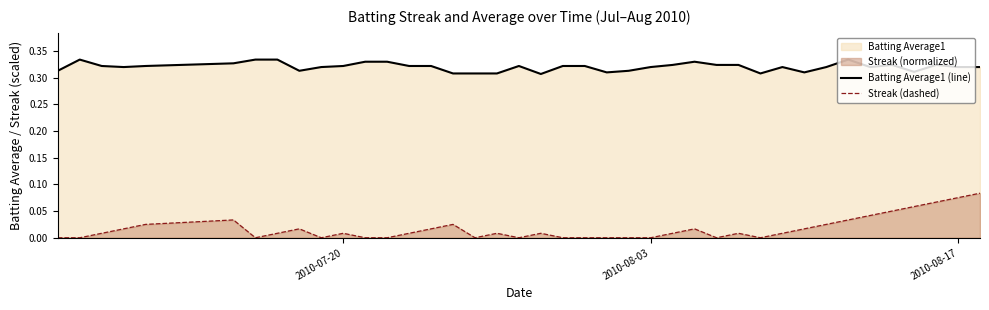

True or false: Streak (dashed) and Batting Average1 (line) intersect in this chart.

False